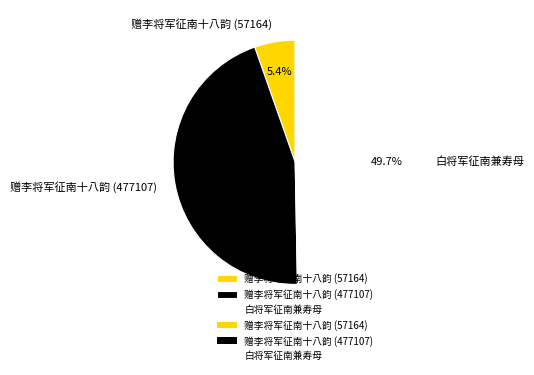

To the nearest percent, what is the average slice percentage?

33%